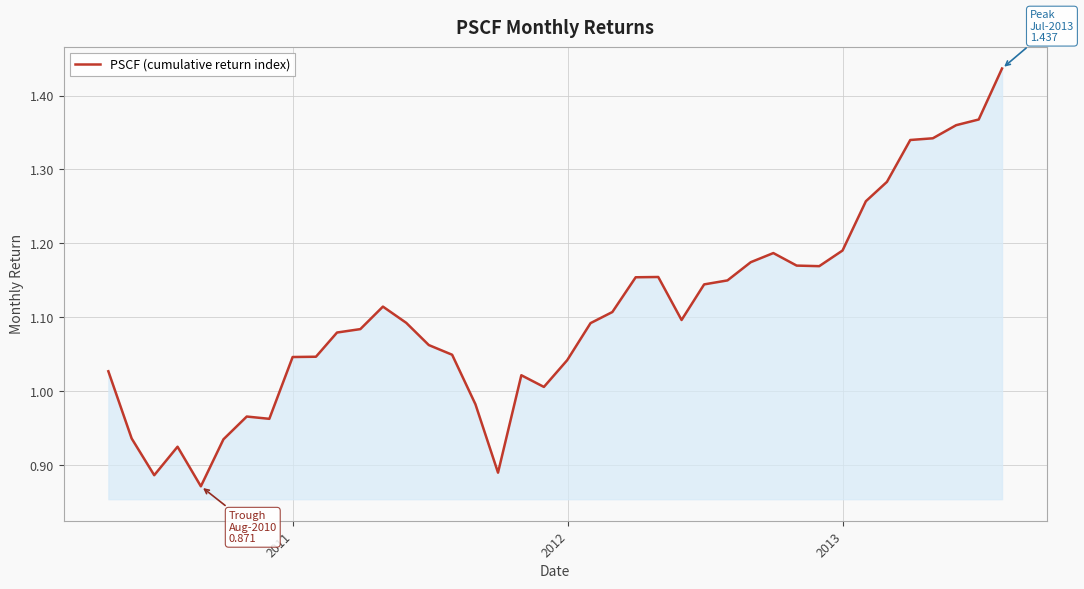

What is the difference between the maximum and minimum values?

0.6